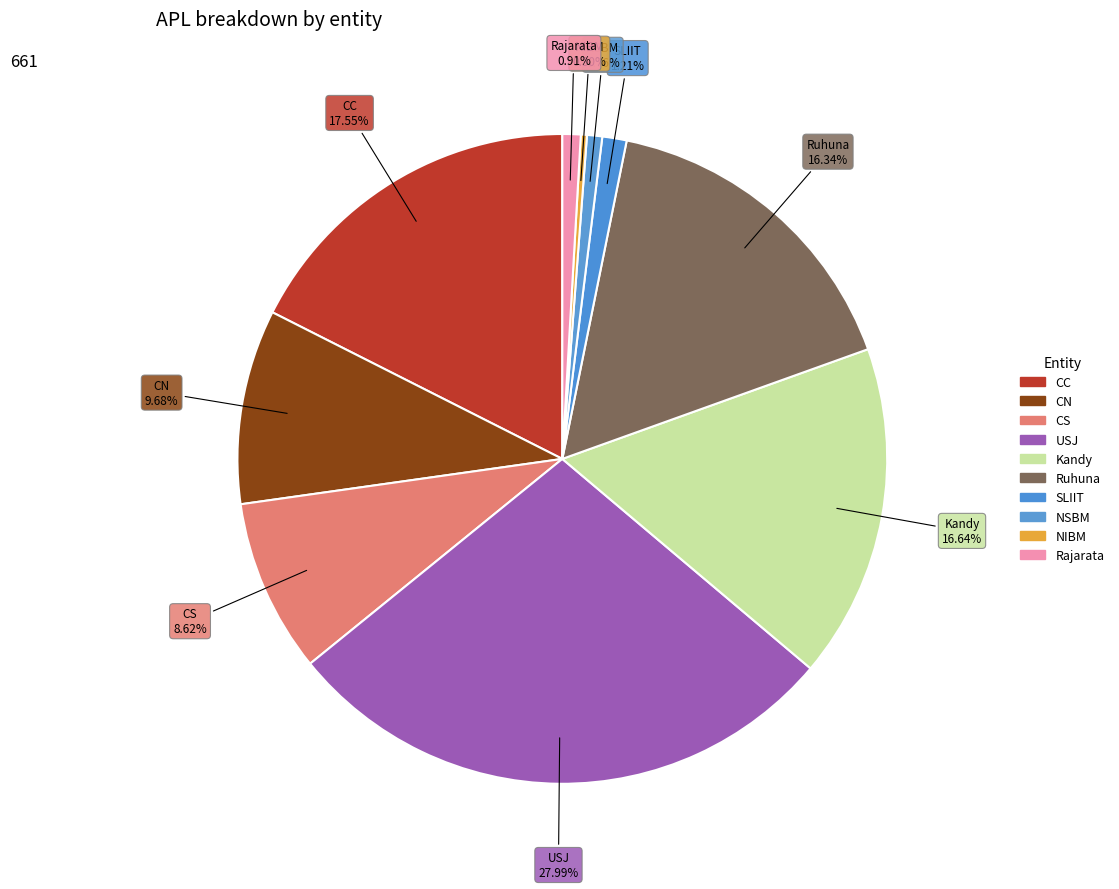

Which has a higher value, NIBM or USJ?

USJ